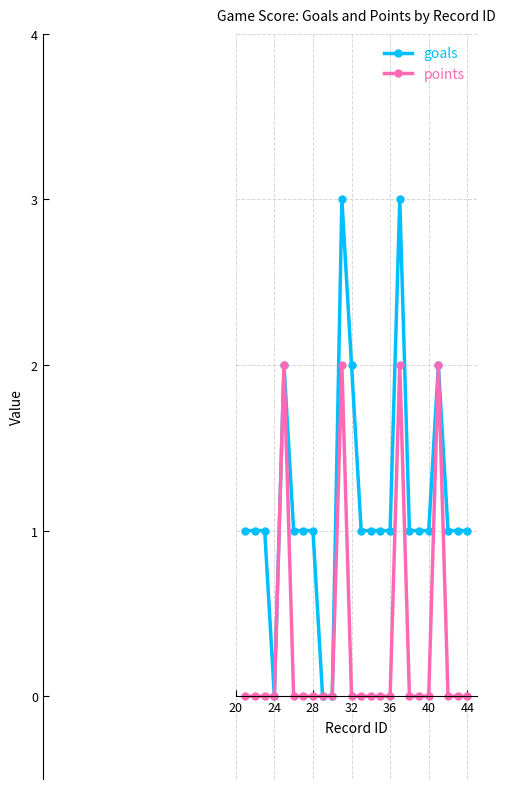

Rank the series by their average value, from highest to lowest.

goals, points